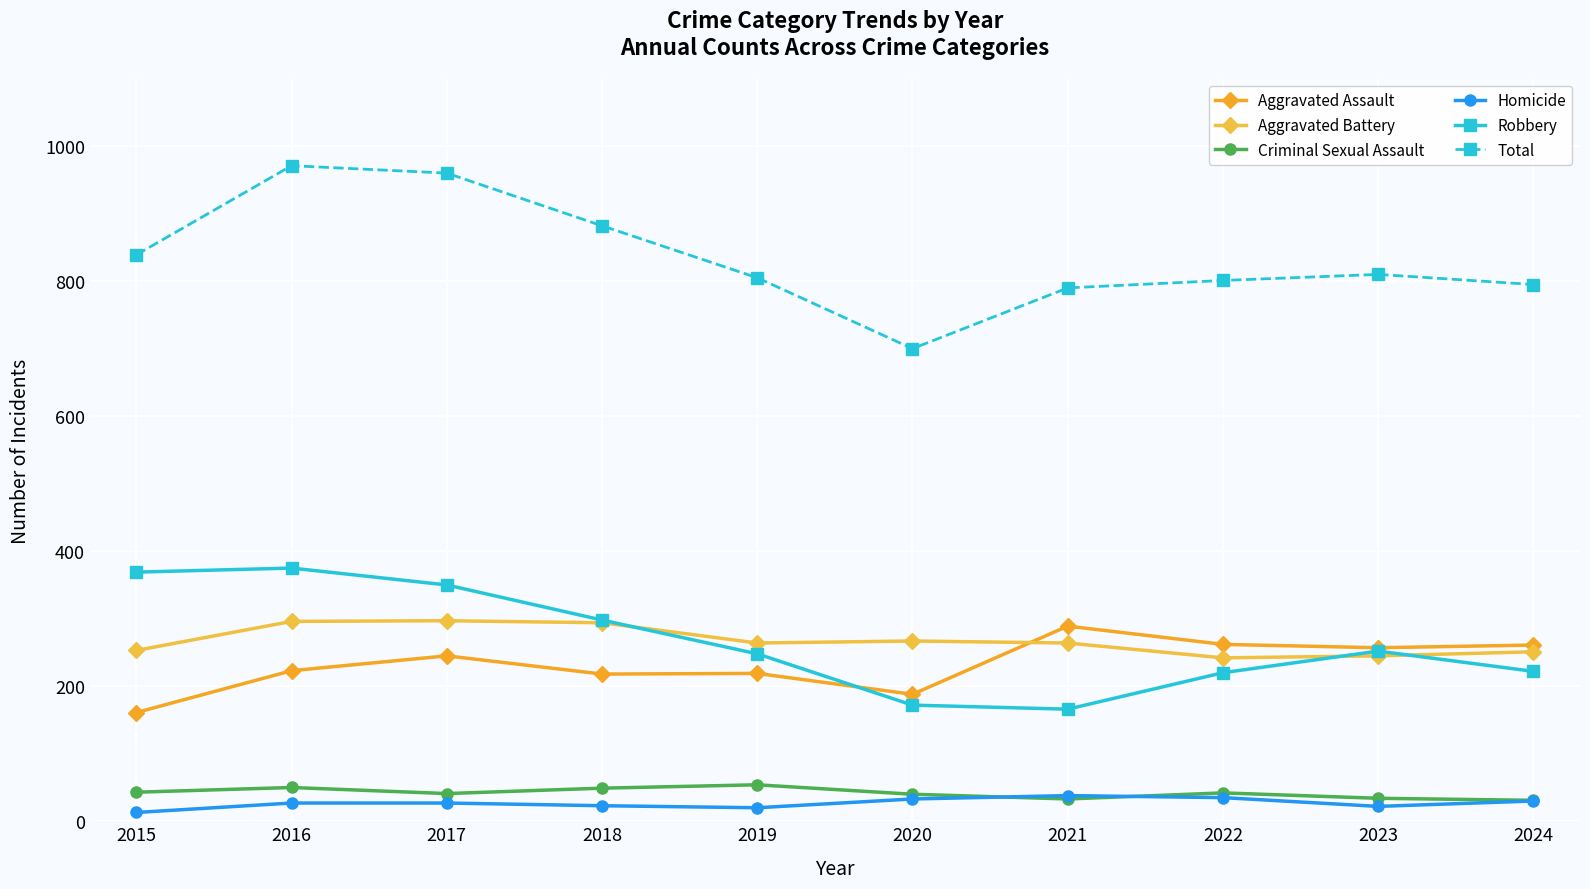

Reading left to right, transcribe all the data shown in this chart.

Aggravated Assault: 161	223	245	218	219	188	289	262	257	261
Aggravated Battery: 253	296	297	294	264	267	264	242	245	251
Criminal Sexual Assault: 43	50	41	49	54	40	33	42	34	31
Homicide: 13	27	27	23	20	33	38	35	22	30
Robbery: 369	375	350	298	248	172	166	220	252	222
Total: 839	971	960	882	805	700	790	801	810	795